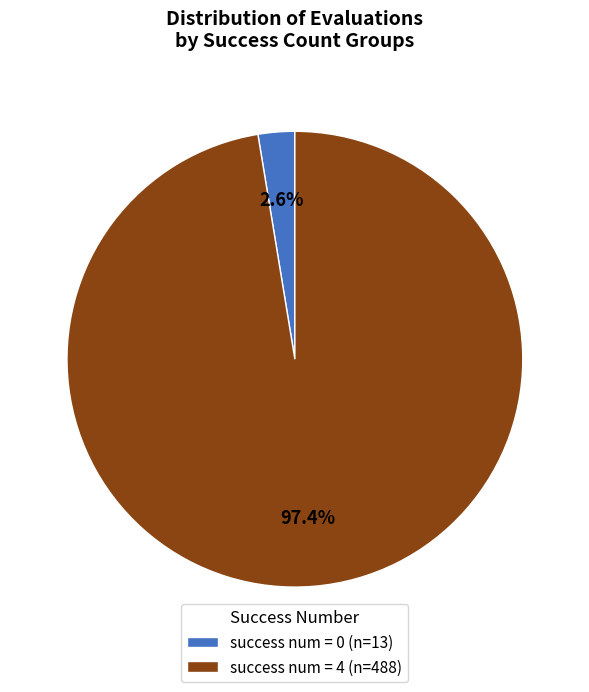

What is the total percentage of success num = 0 (n=13) and success num = 4 (n=488)?

100.0%